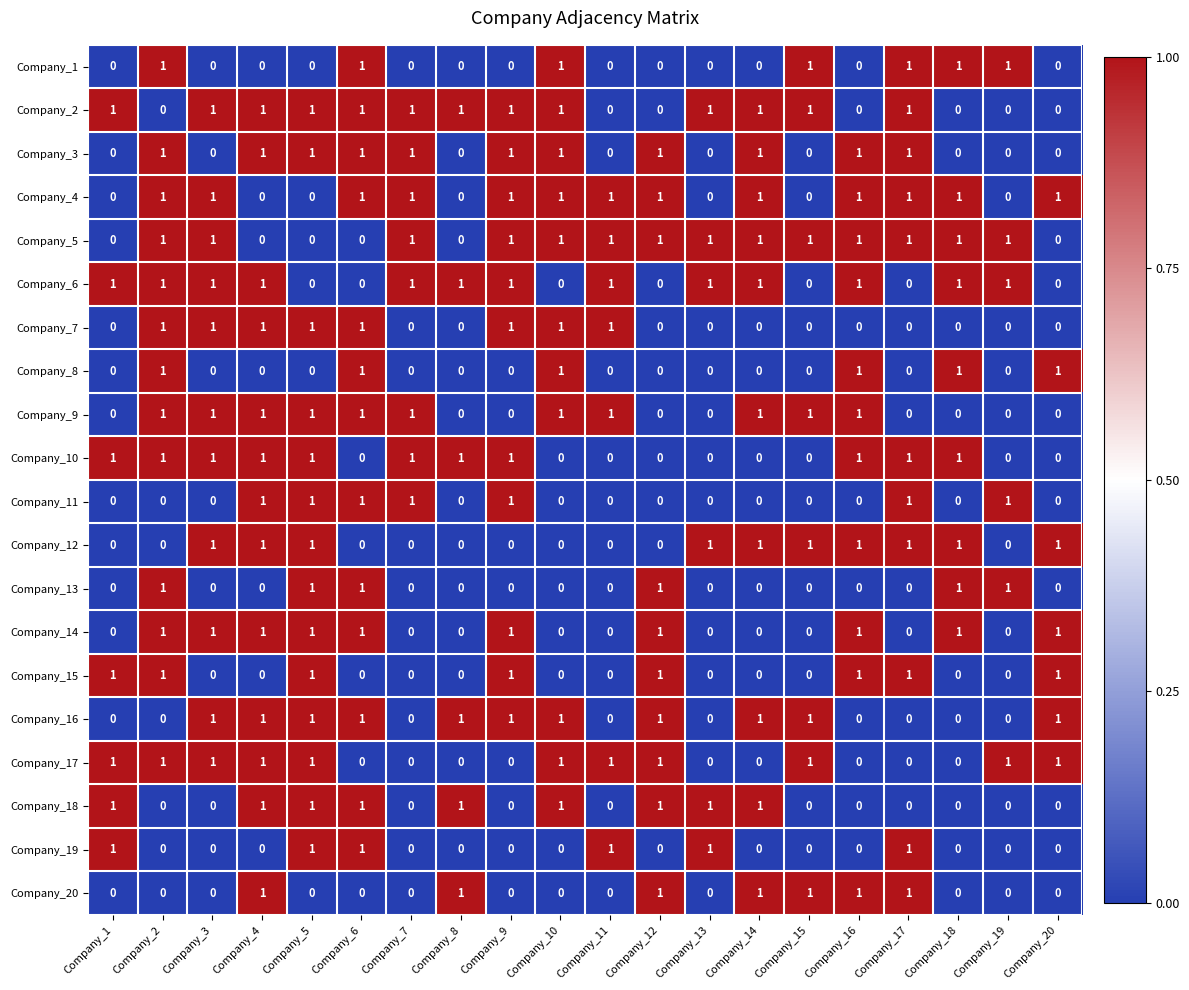

What is the greatest value displayed?

1